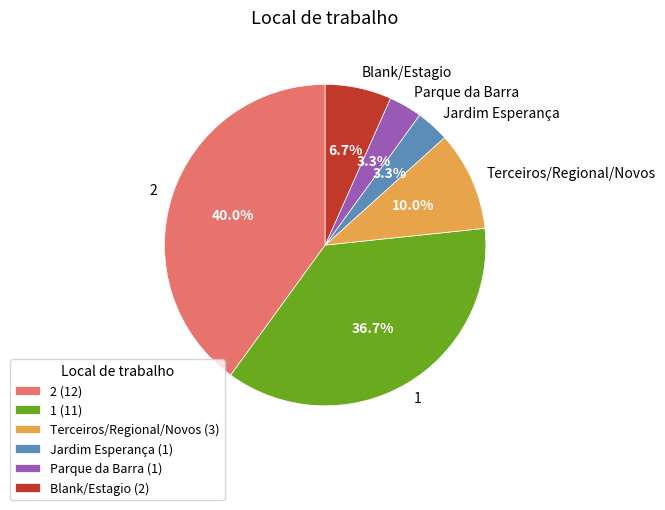

Which category has the biggest portion of the pie?

2